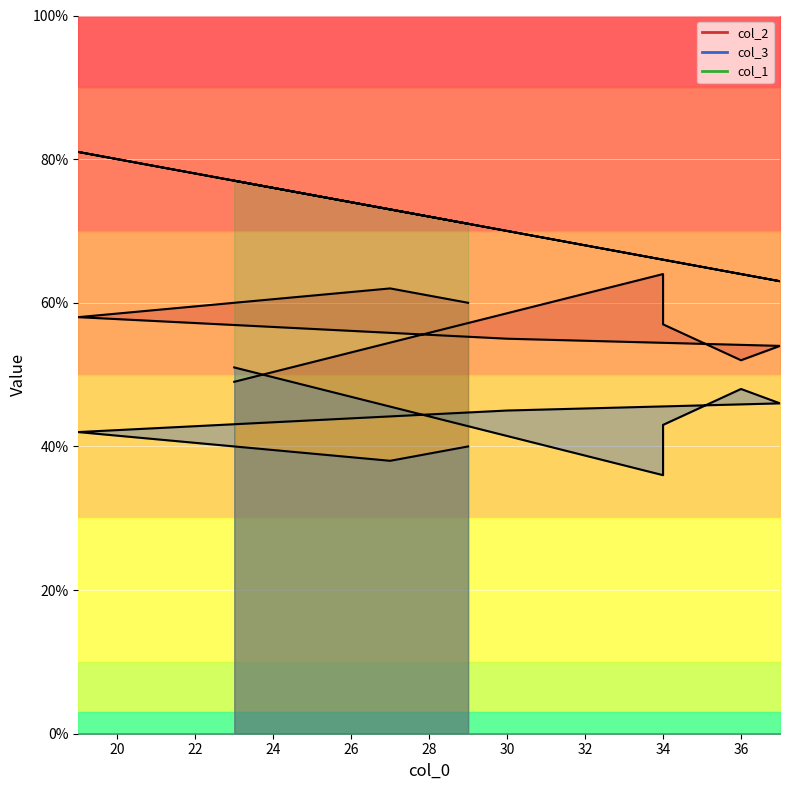

Between 19 and 36, which series saw the biggest shift?

col_1